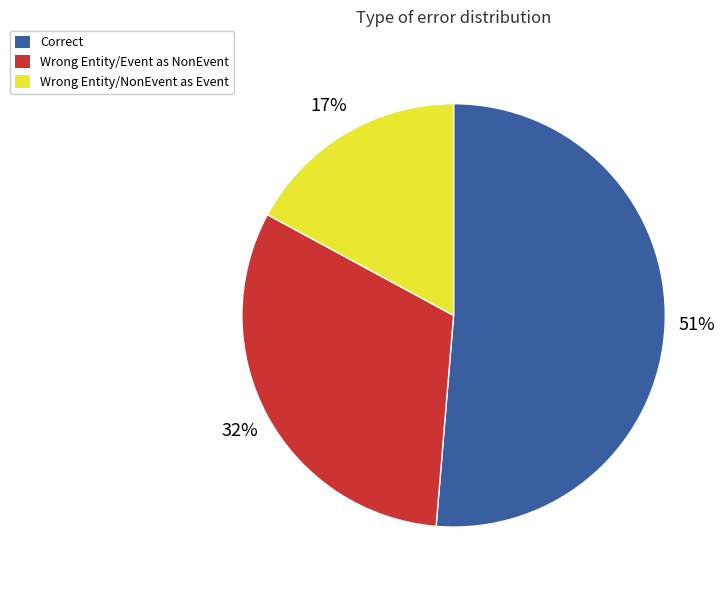

Which slice represents more than half of the pie?

Correct